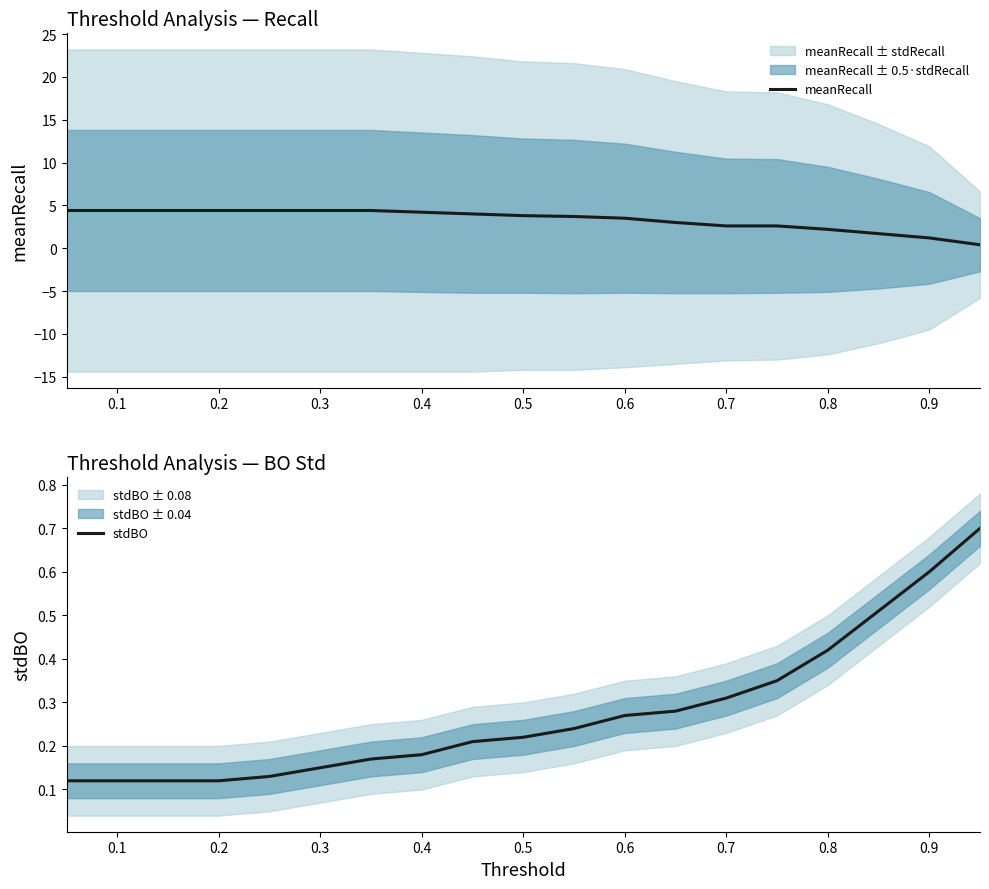

How many times do meanRecall and stdBO cross each other?

1